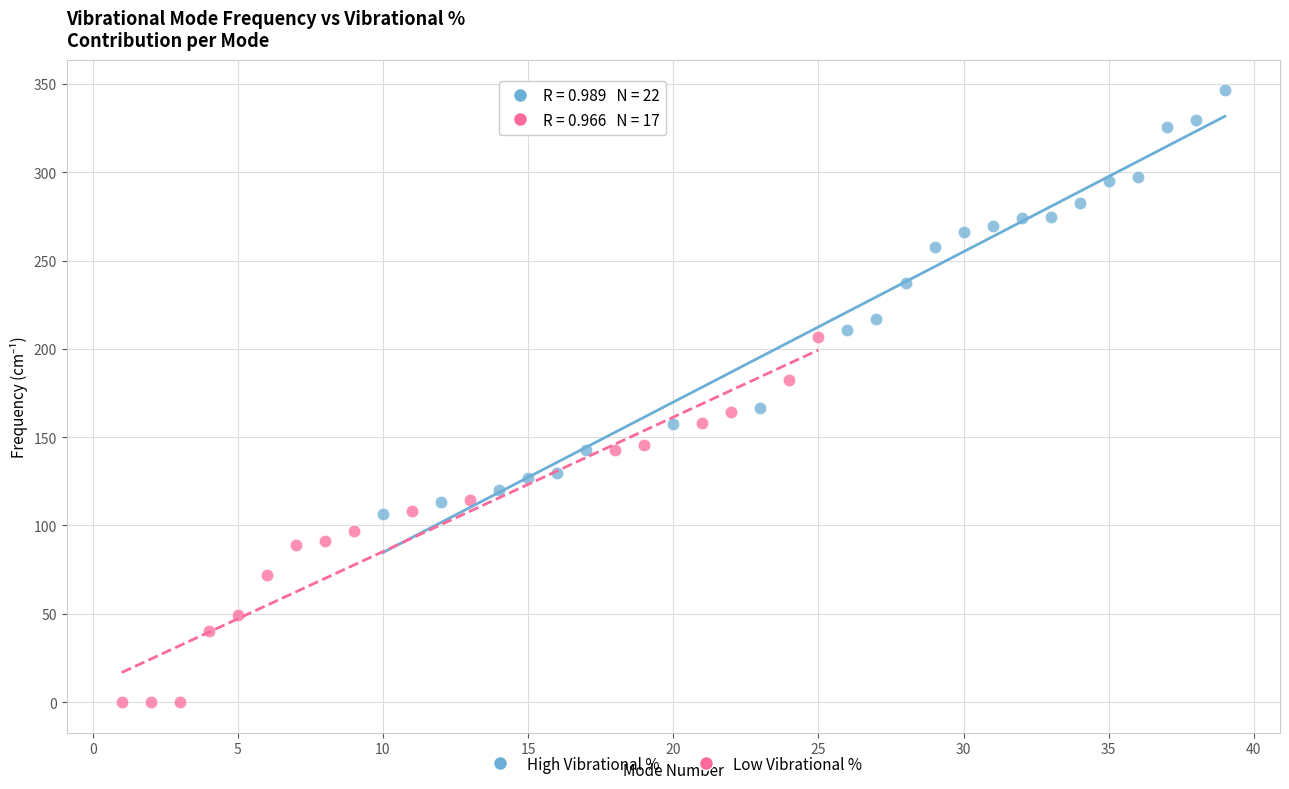

Which series contains the lowest Y value?

Low Vibrational %